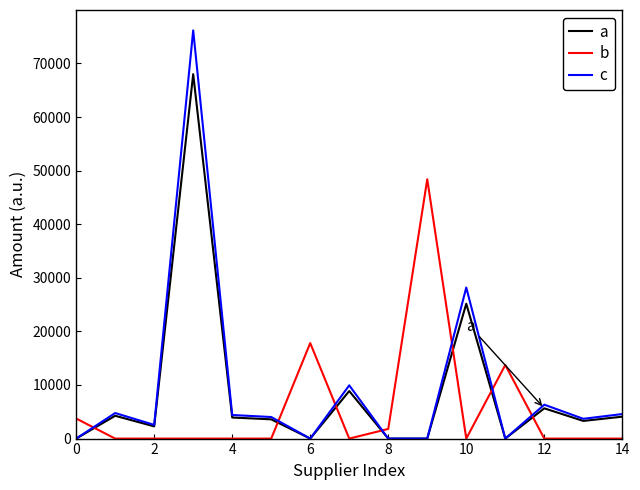

List the series in order of their peak value, highest first.

c, a, b